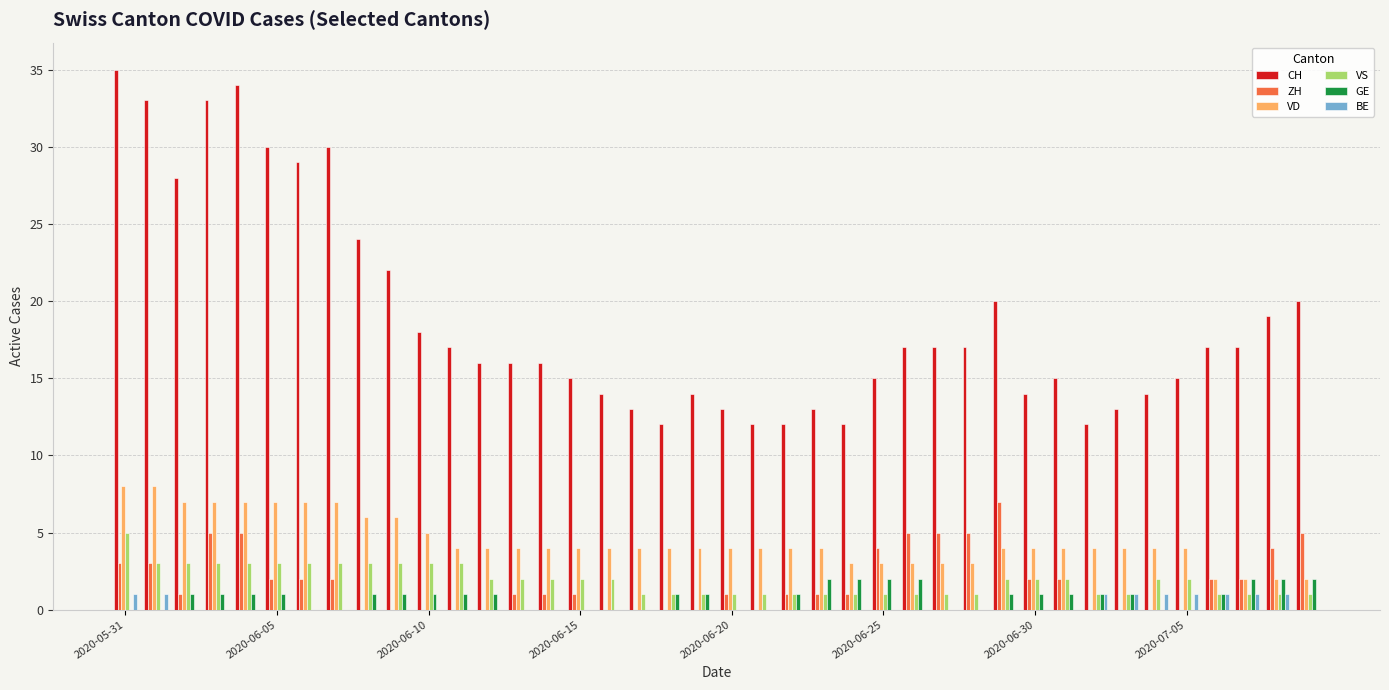

Which series has the largest range (max minus min)?

CH